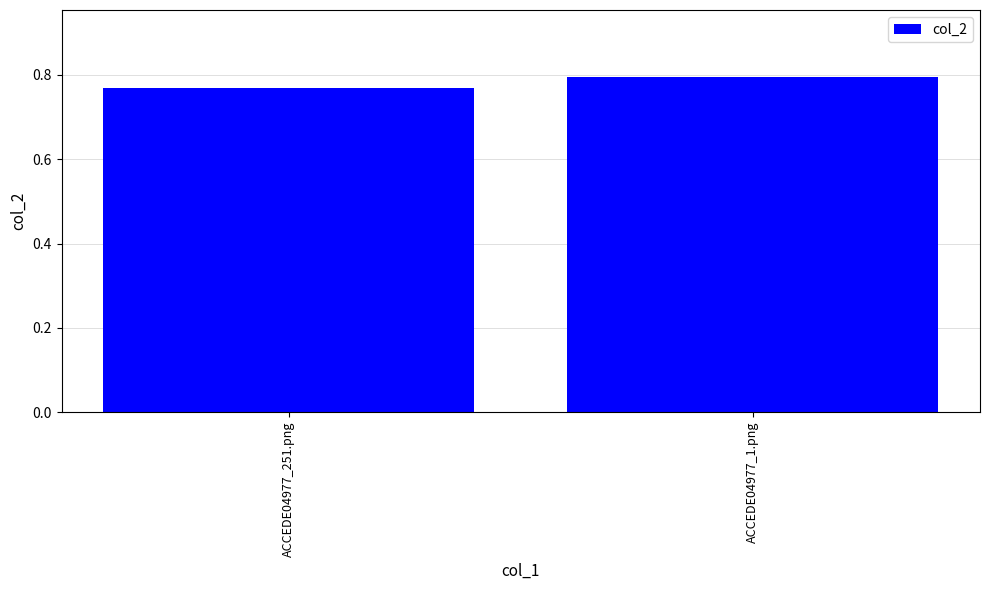

Which label corresponds to the smallest value in the chart?

ACCEDE04977_251.png